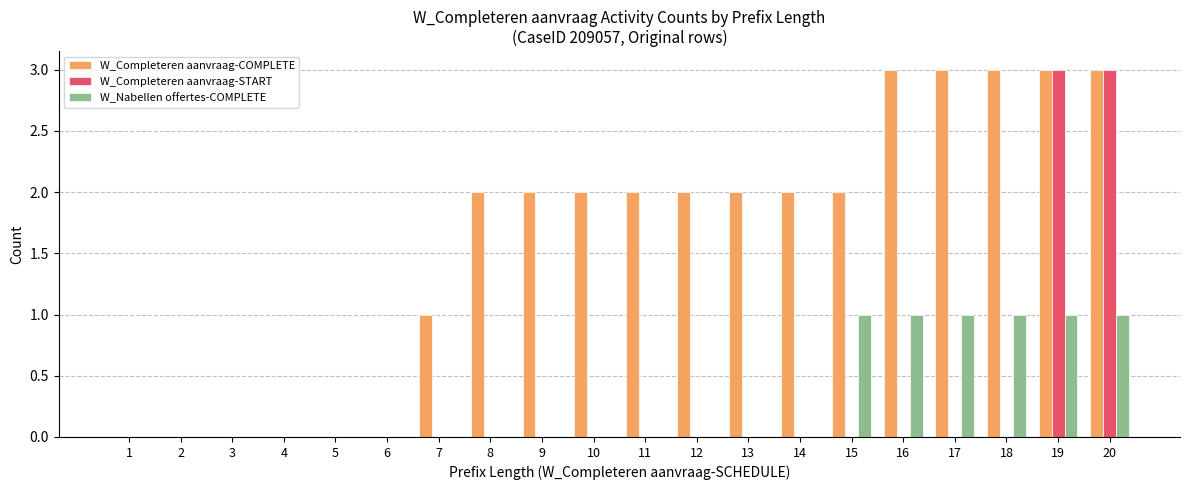

Does the chart contain stacked bars?

No